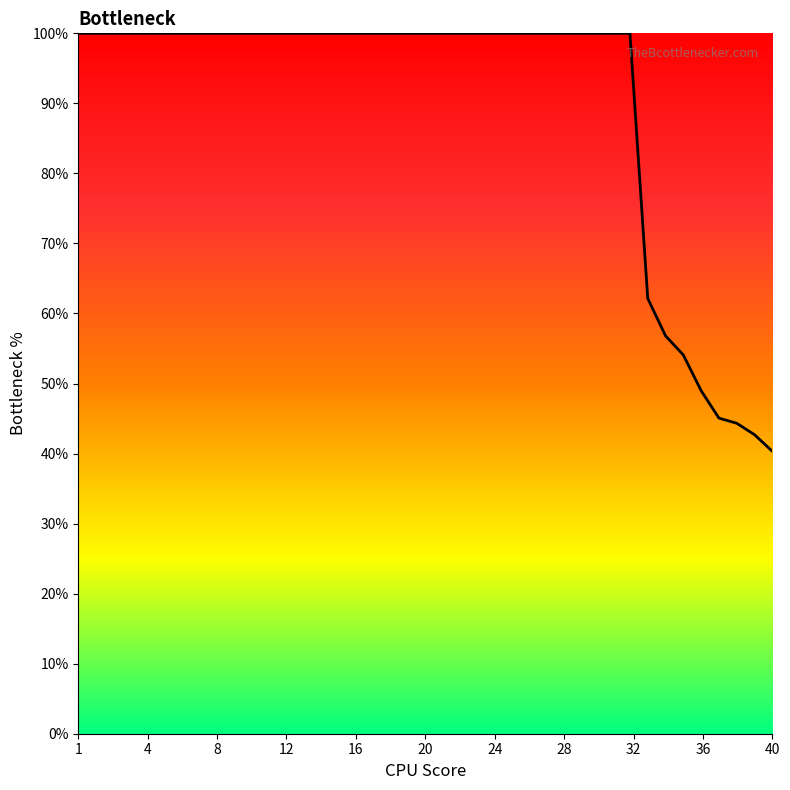

What is the greatest value displayed?

100.0